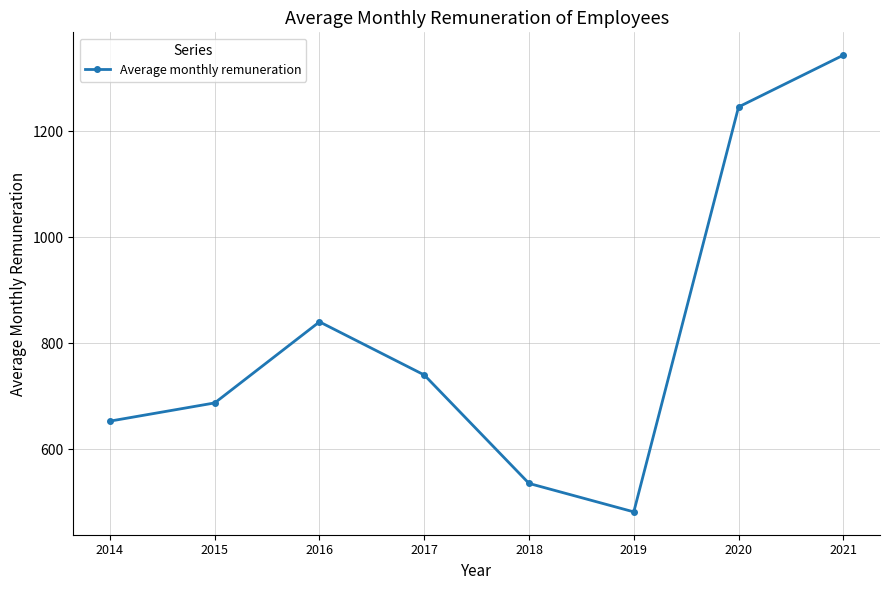

True or false: there are more than 0 points higher than both neighbors.

True